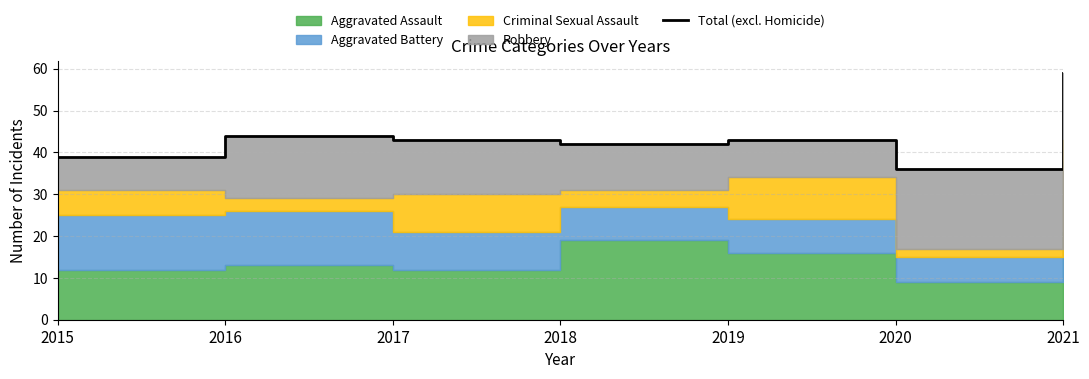

Which label corresponds to the largest value in the chart?

2021